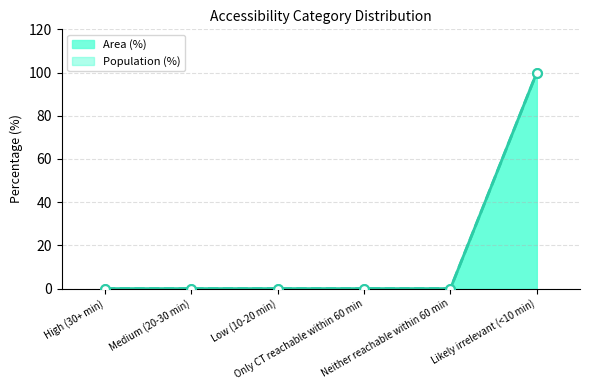

Which series has the largest Y range (max minus min)?

Area (%)